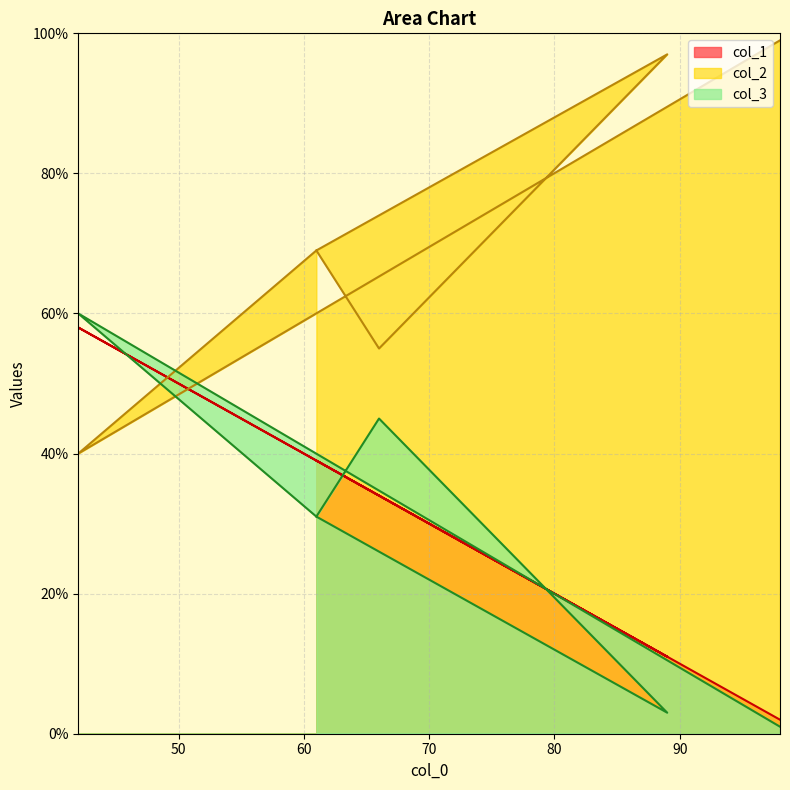

How many lines are shown in the chart?

3